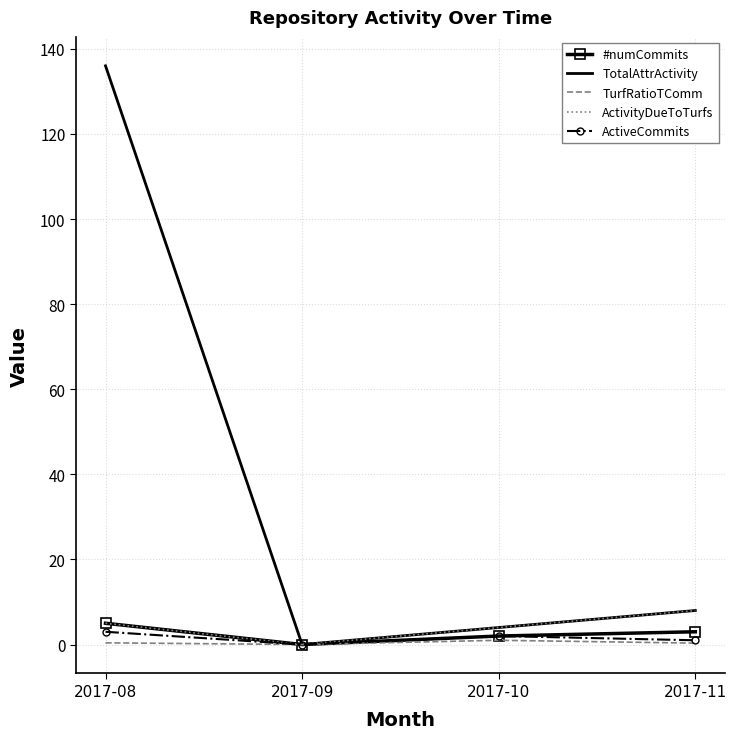

In TurfRatioTComm, how many points are higher than both neighbors (excluding endpoints)?

1